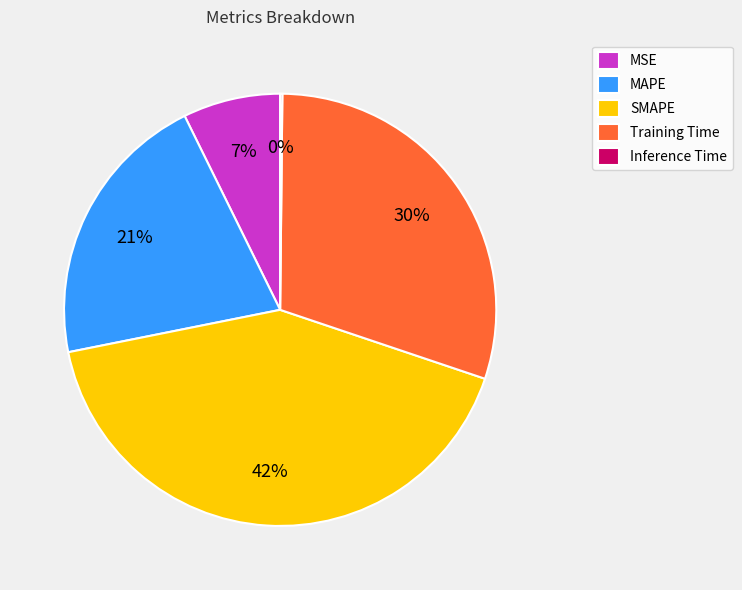

Approximately how many times larger is the value at MAPE compared to Training Time?

0.7